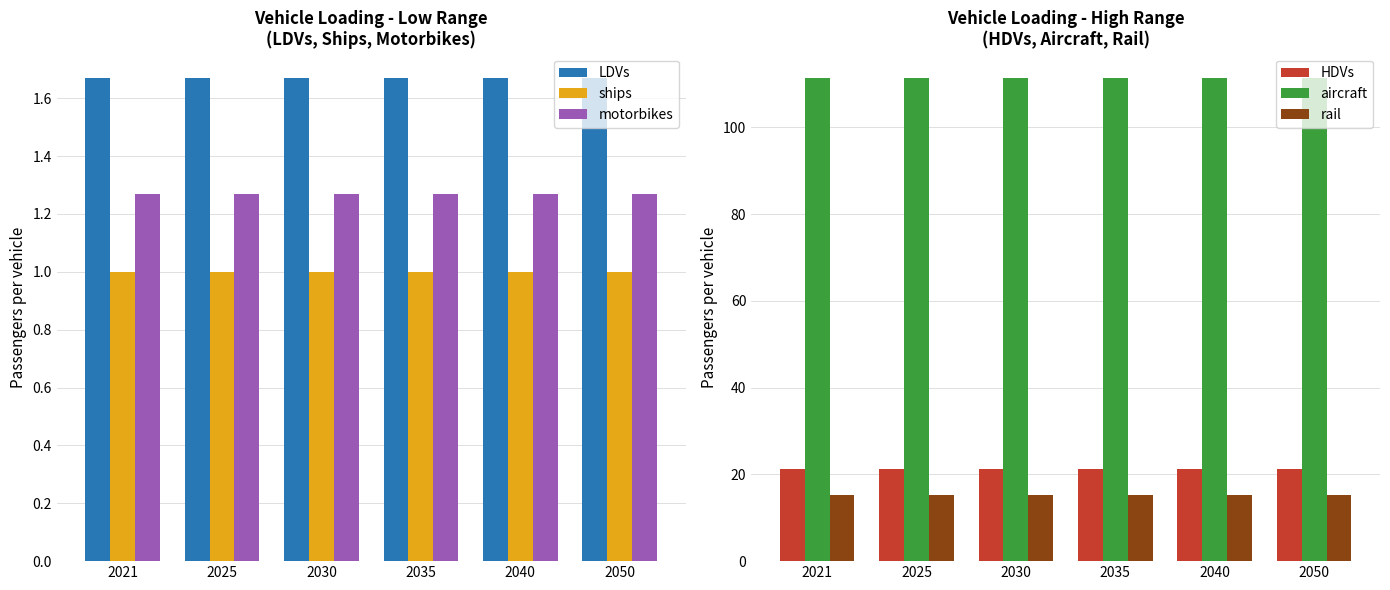

Where is HDVs nearest to the value 21?

2021